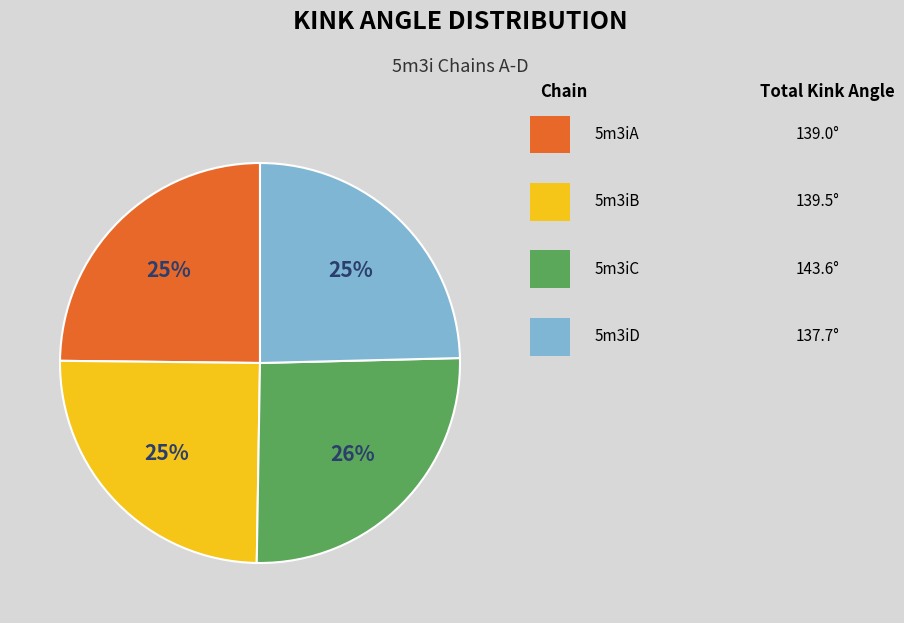

To the nearest percent, what is the average slice percentage?

25%